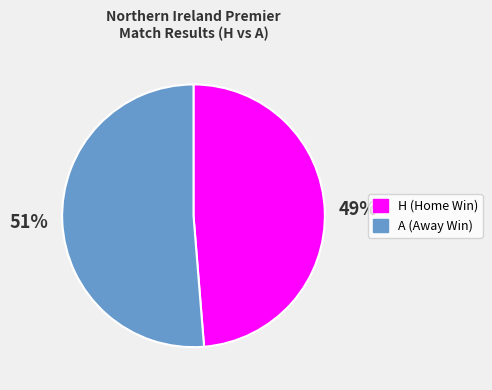

To the nearest percent, what is the average slice percentage?

50%